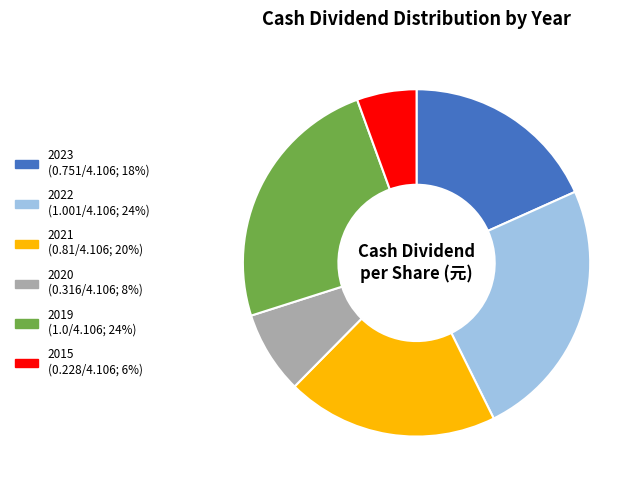

Count the number of slices in the pie.

6